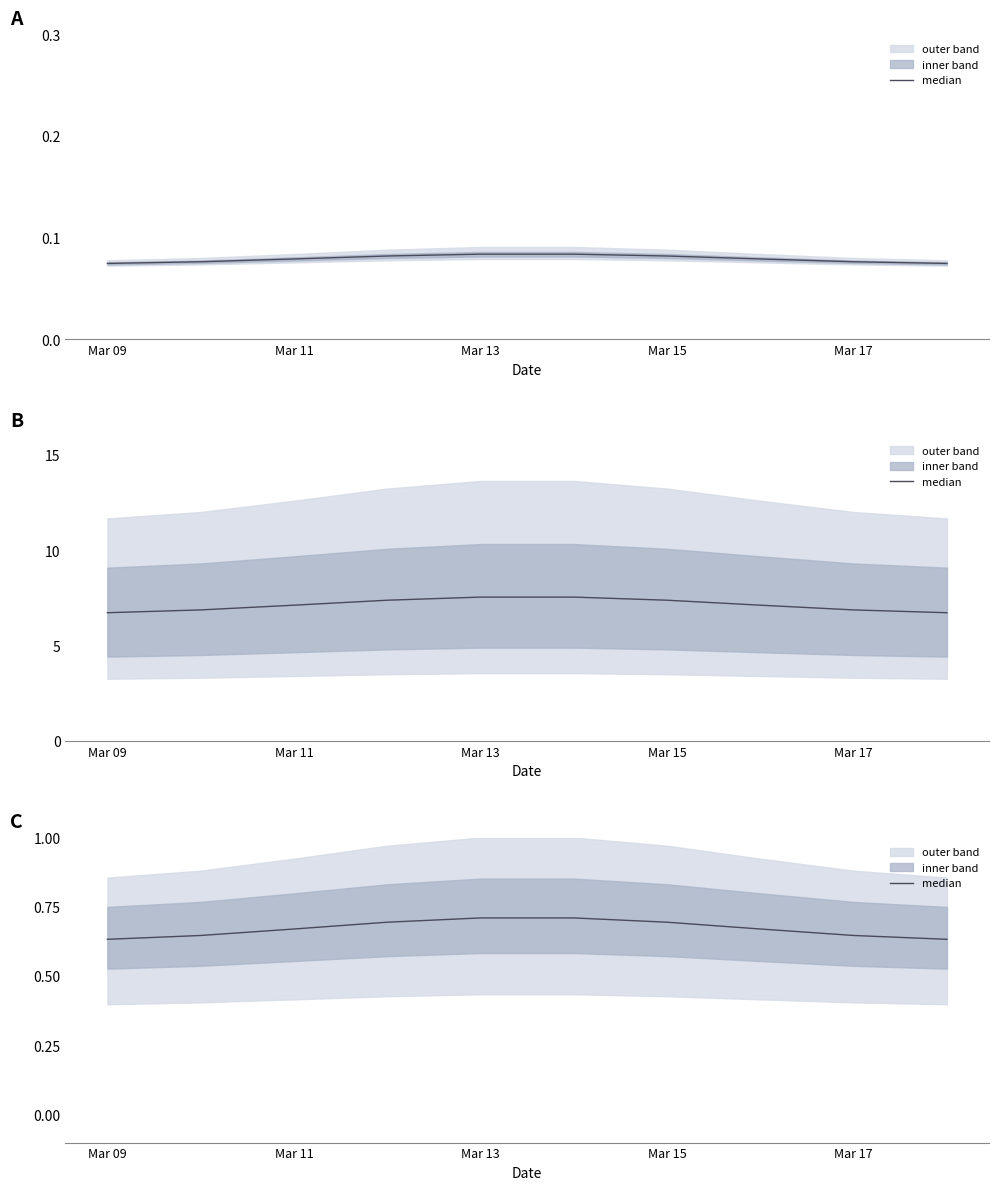

Is it true that the value at 9 is 0.6?

True